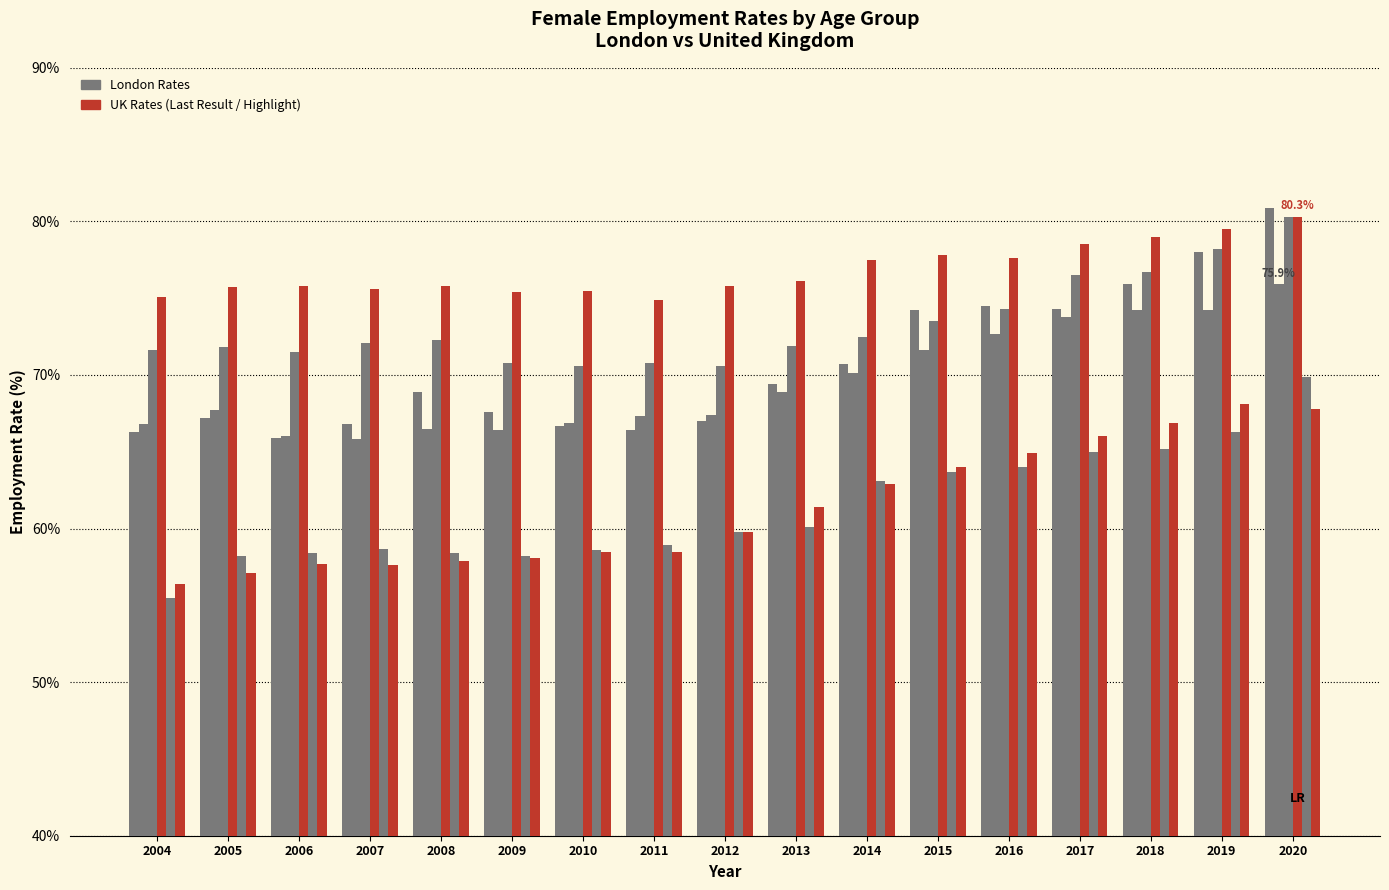

What is the total value across all series at 2020?

455.1